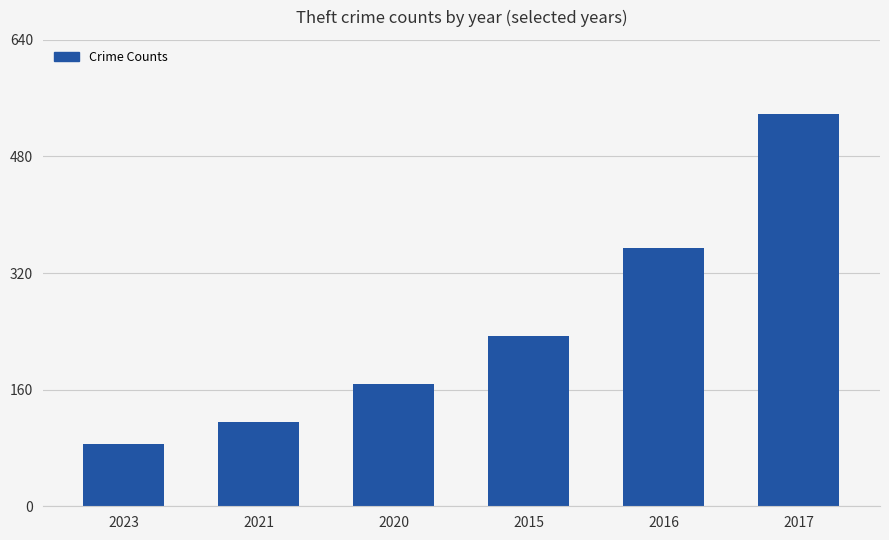

Is it true that the value at 2015 is 233?

True